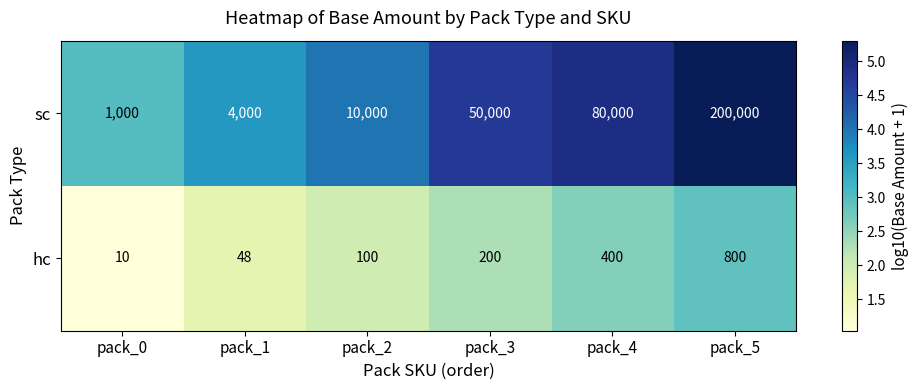

What is the sum of all hc values?

1558